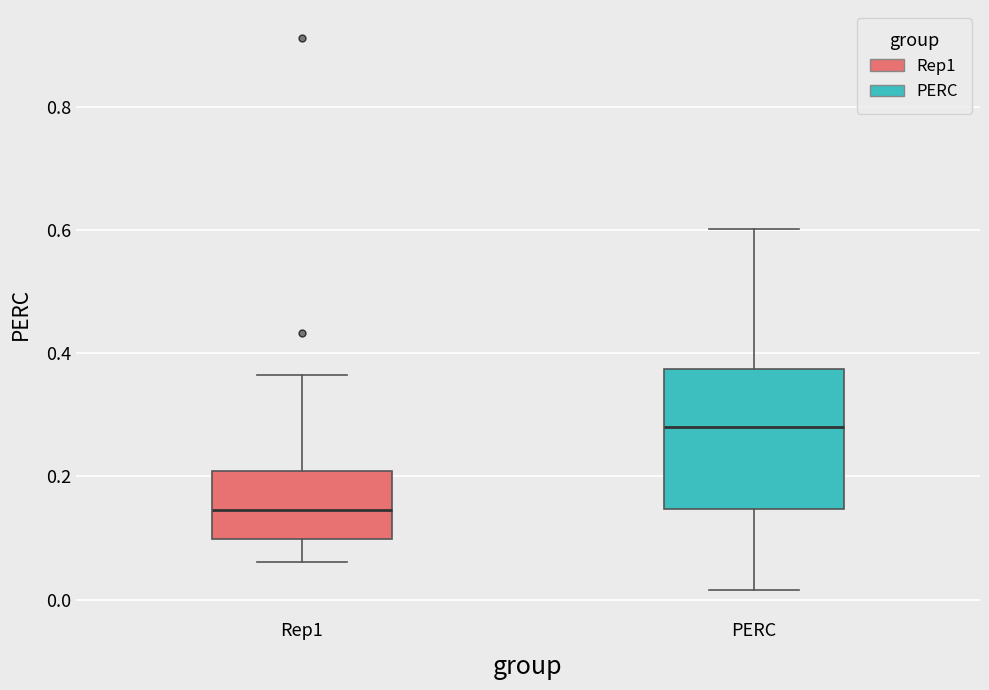

Which box is the tallest, from its lower edge to its upper edge?

PERC